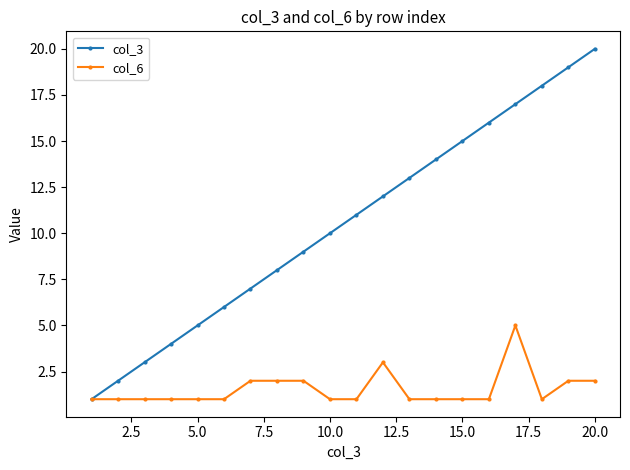

Which series has the largest total across all categories?

col_3